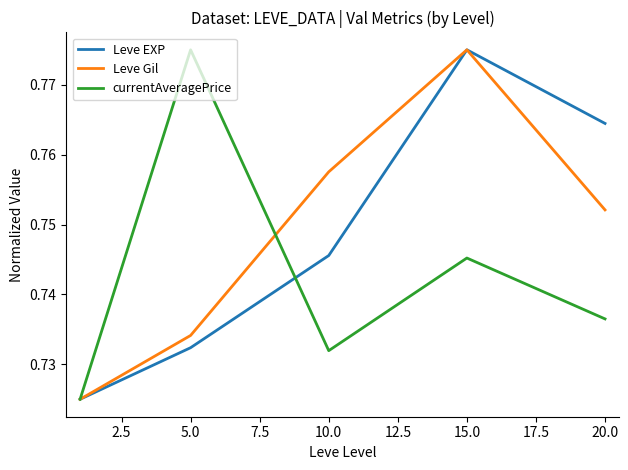

What is the highest value of the Leve EXP series?

0.8